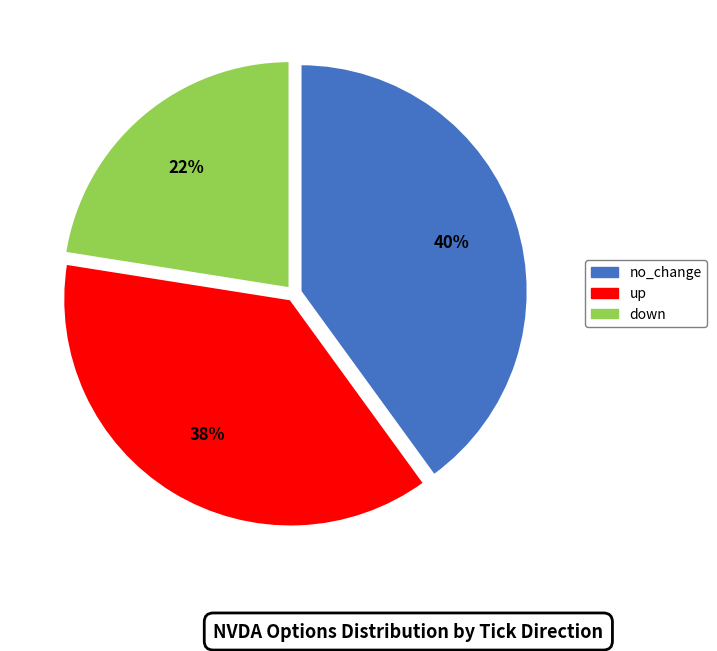

What percentage is the up slice, to the nearest percent?

37%